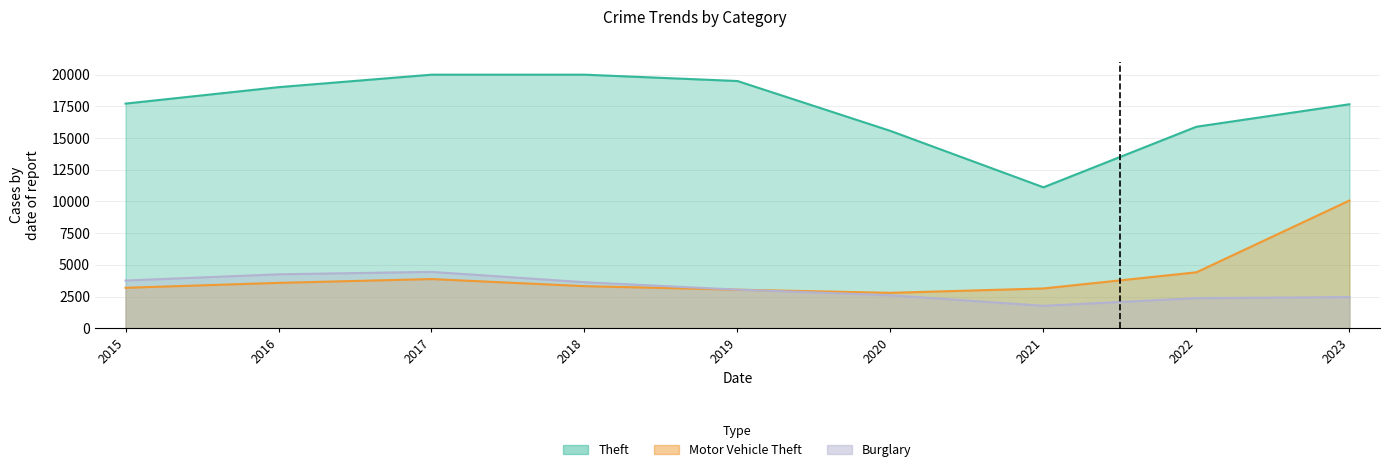

What is the smallest value displayed?

1774